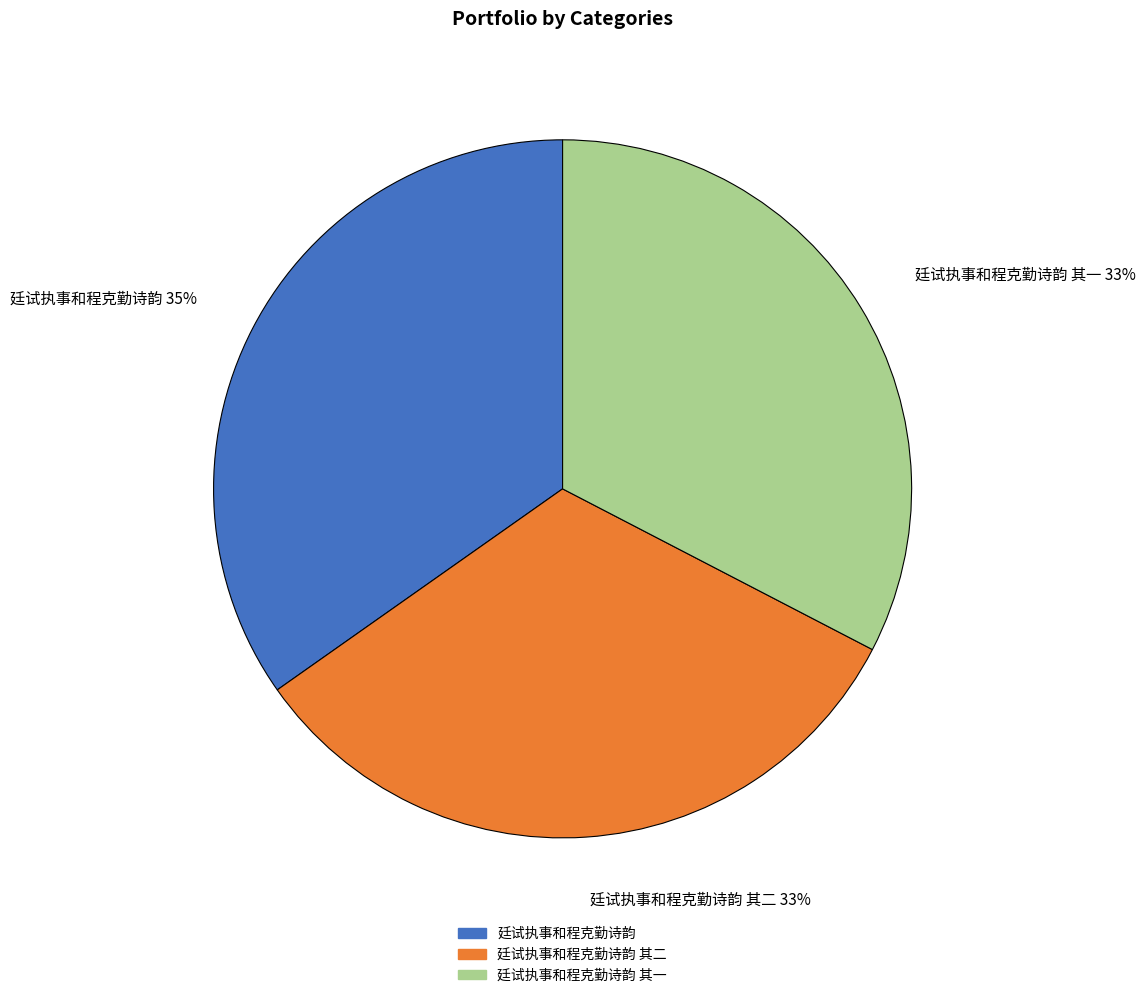

How many slices are in this pie chart?

3